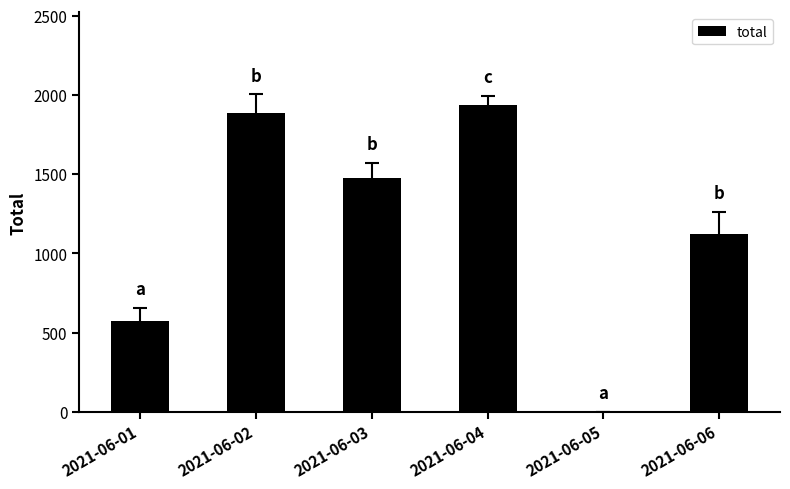

Which label corresponds to the largest value in the chart?

2021-06-04